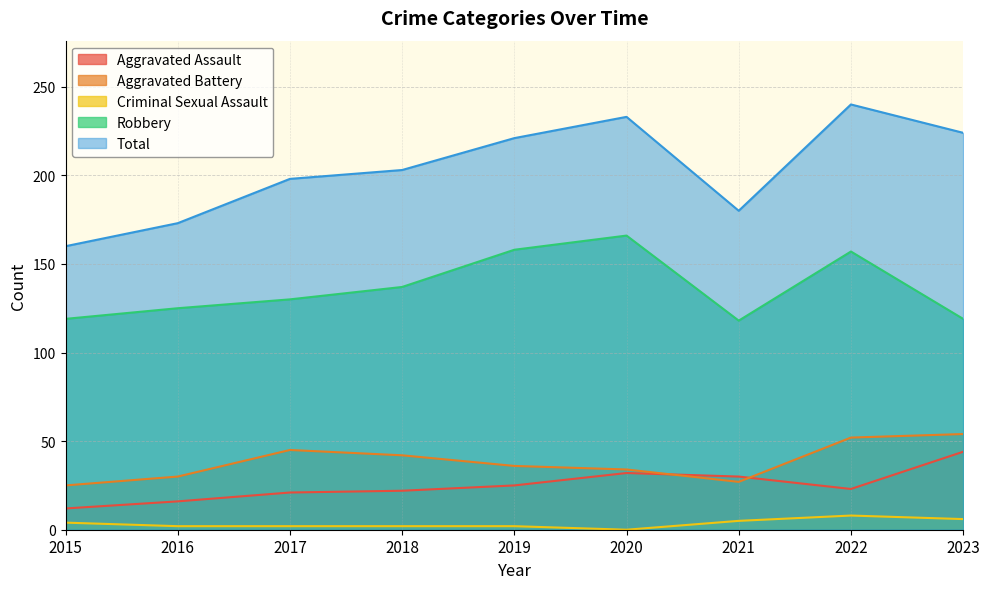

Between 2017 and 2018, which series saw the biggest shift?

Robbery